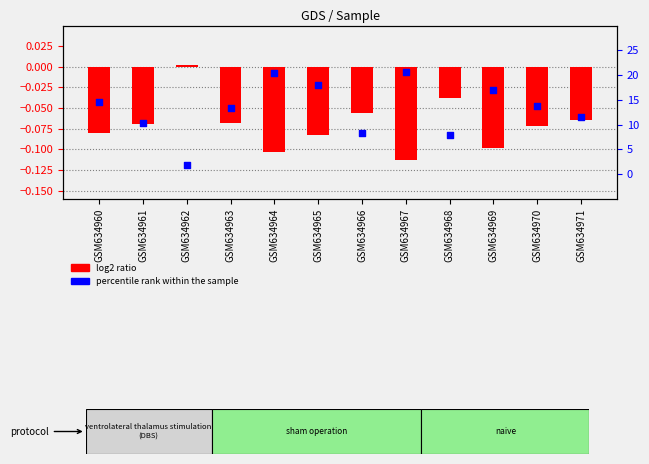

Which series has the largest total across all categories?

percentile rank within the sample